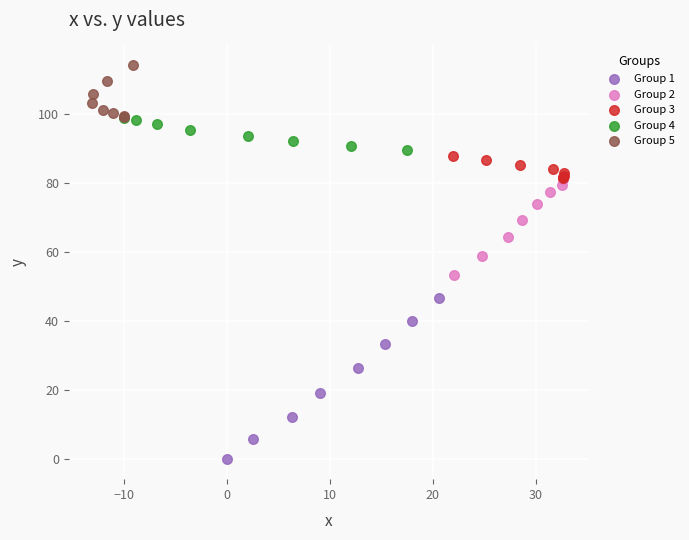

Which series has the widest spread of Y values?

Group 1